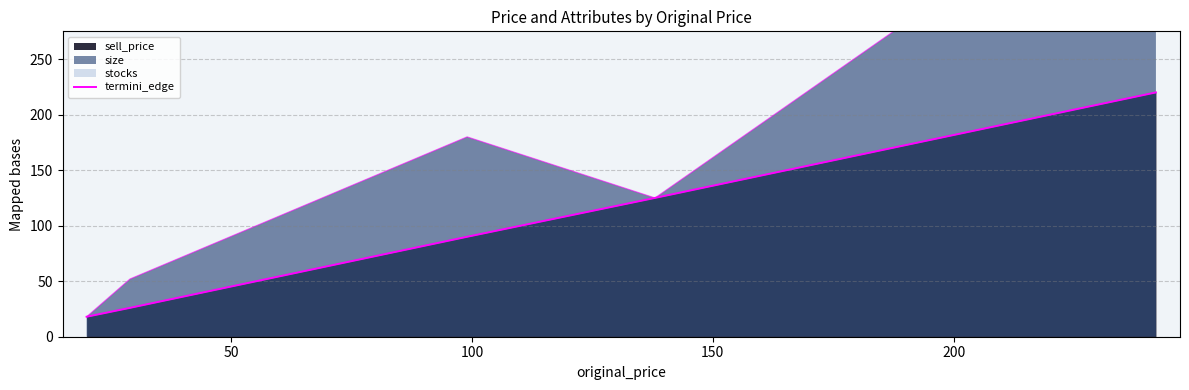

Between 50 and 150, which is larger?

150